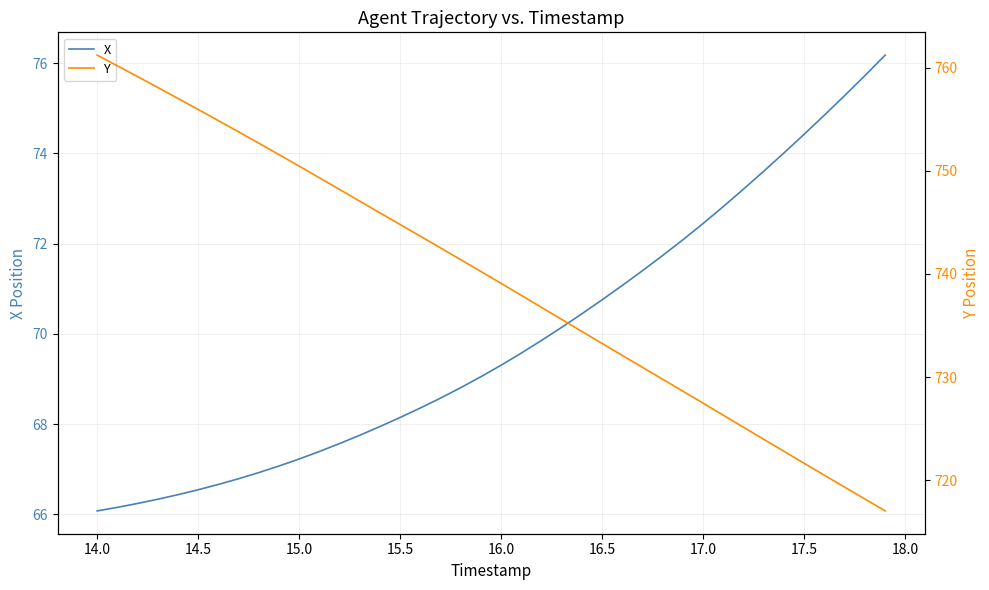

What is the sum of all X values?

2795.0